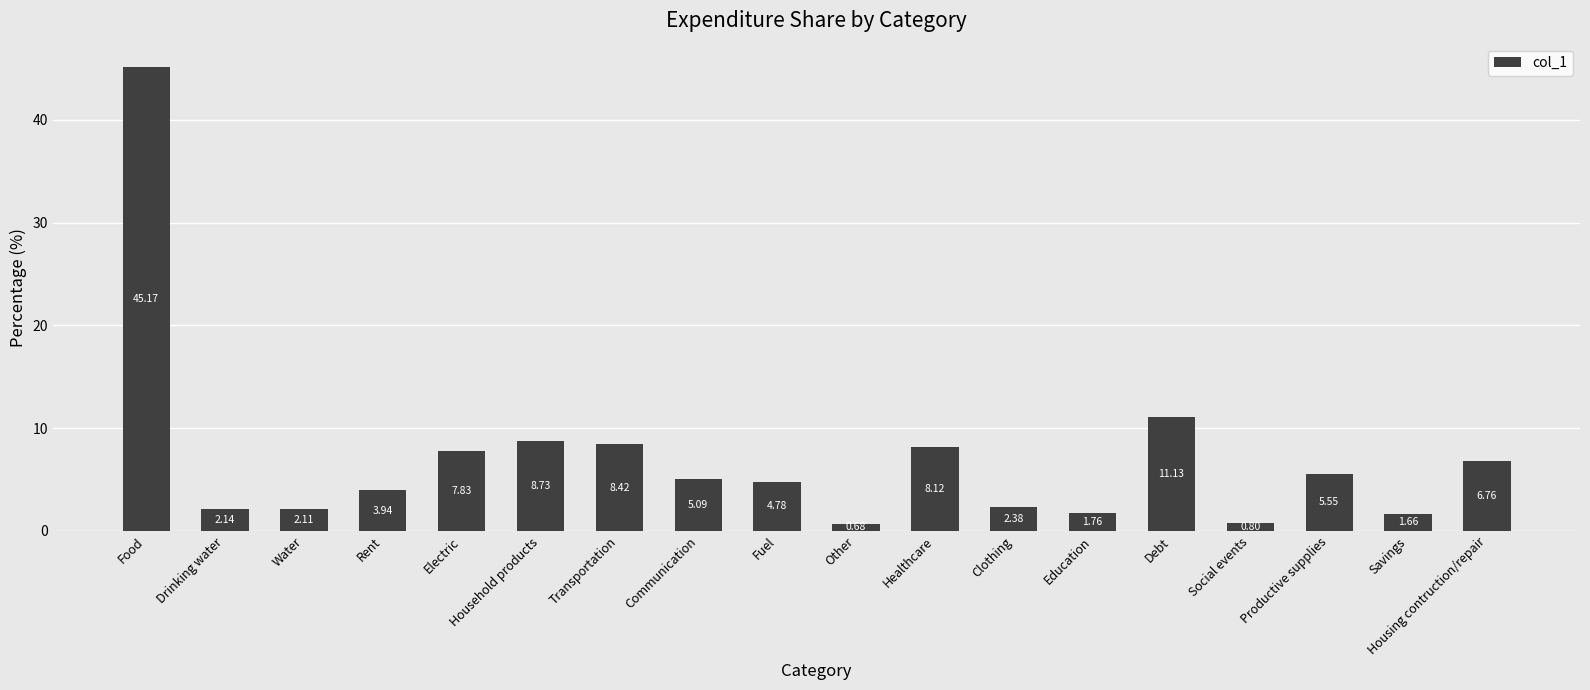

What is the difference between the maximum and second lowest values?

44.4